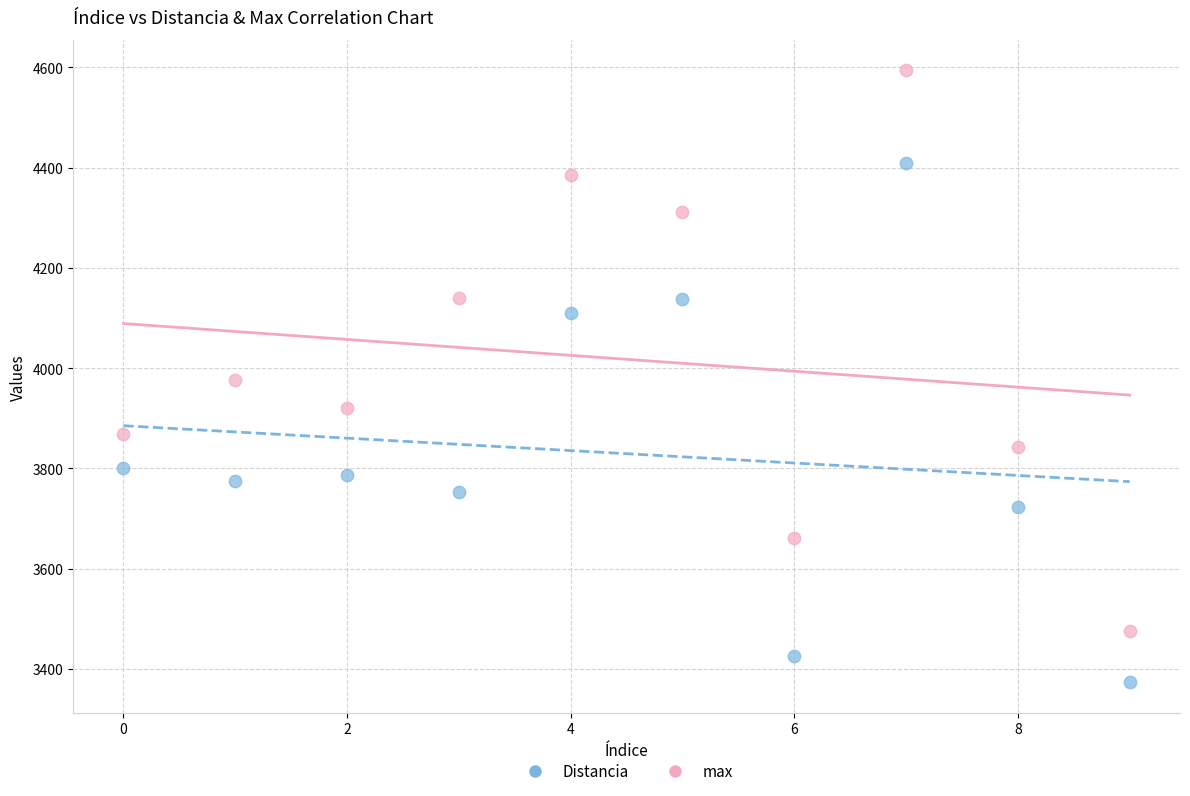

Which series contains the lowest Y value?

Distancia